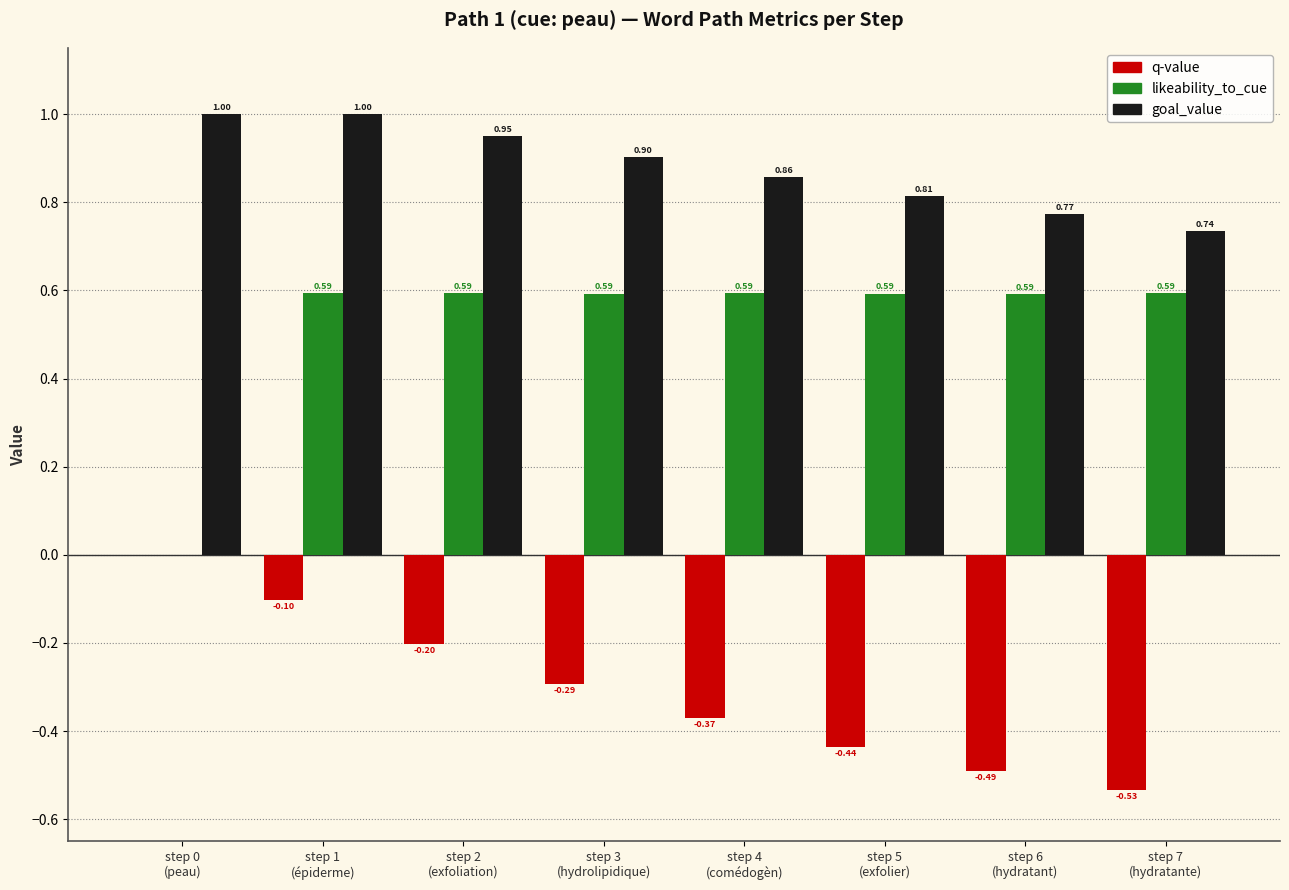

What is the sum of all goal_value values?

7.0